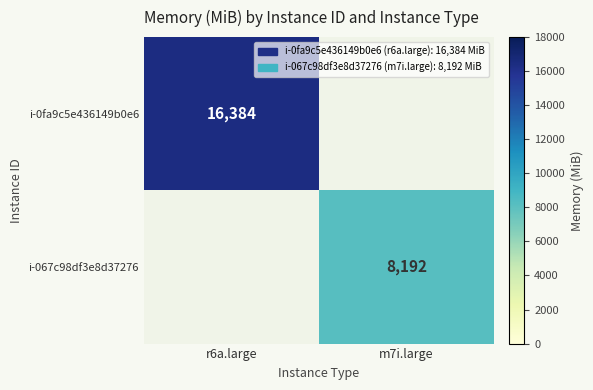

The value of i-0fa9c5e436149b0e6 at r6a.large is 24955. True or false?

False